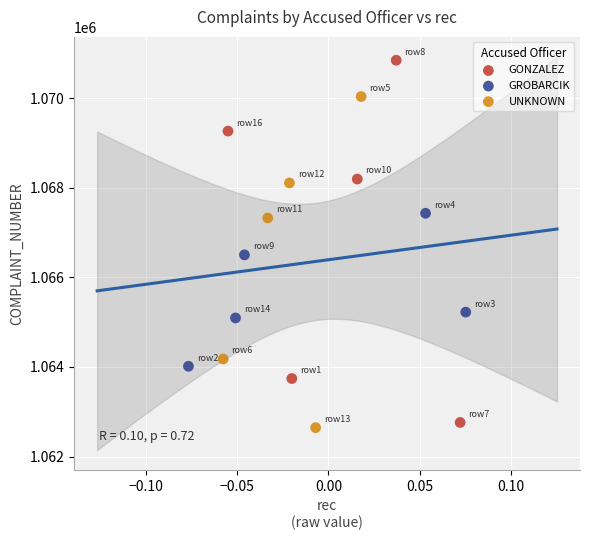

Which series has the largest Y range (max minus min)?

GONZALEZ